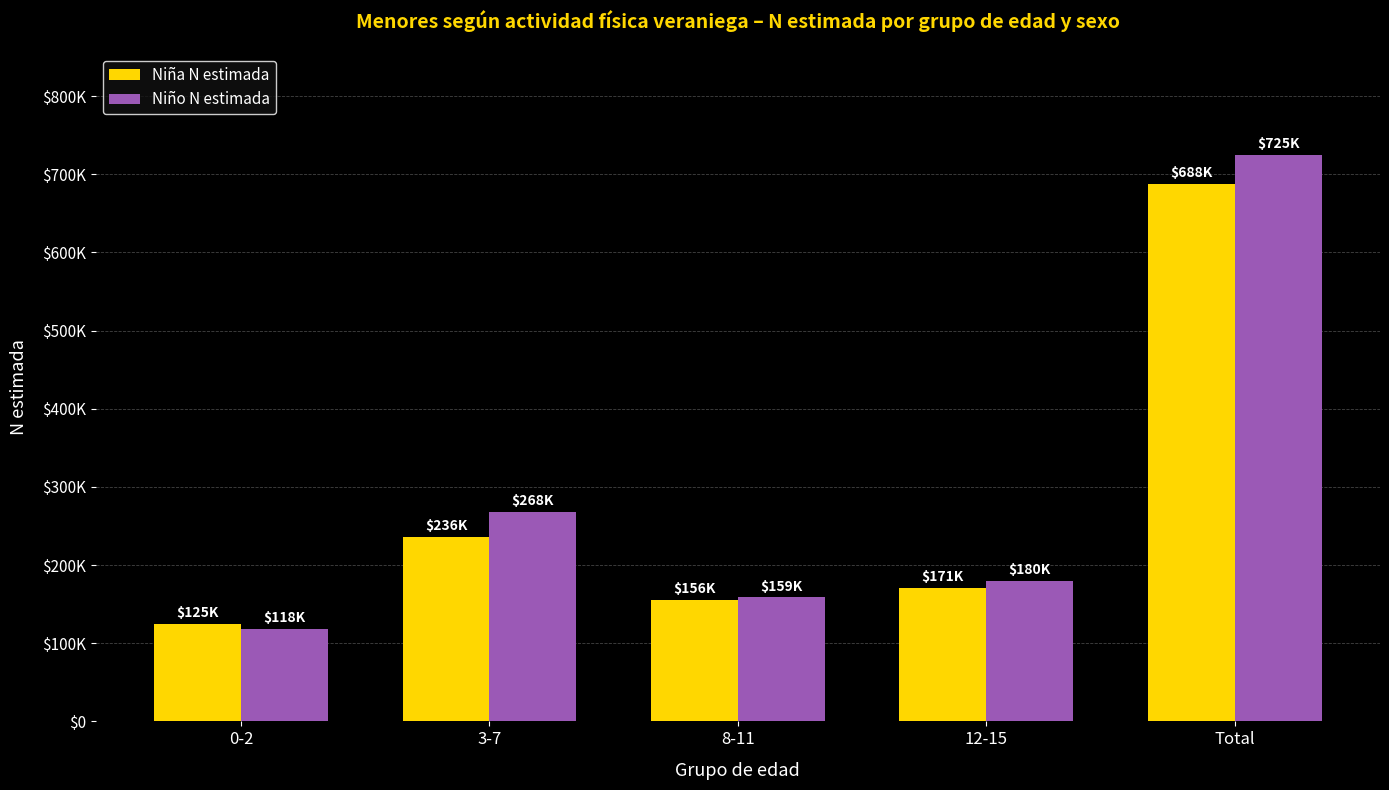

What are all the series names shown in the legend?

Niña N estimada, Niño N estimada